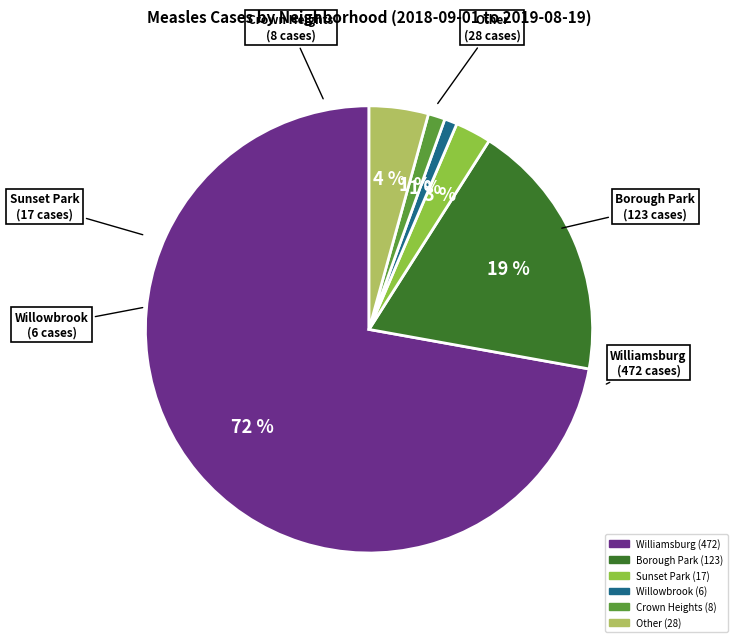

Is it true that Other (28) is 4% of the pie?

True